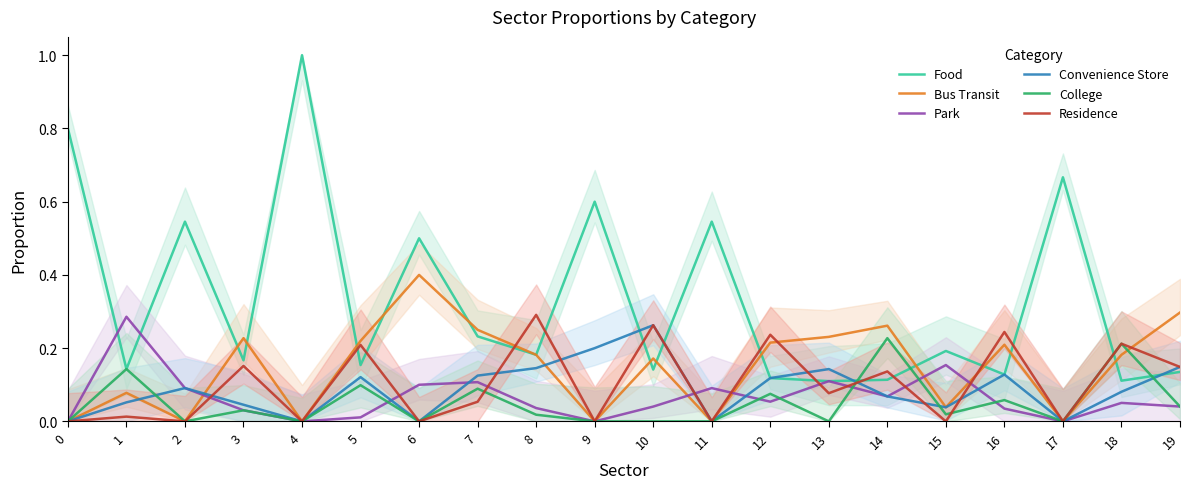

How many times do Residence and Bus Transit cross each other?

4